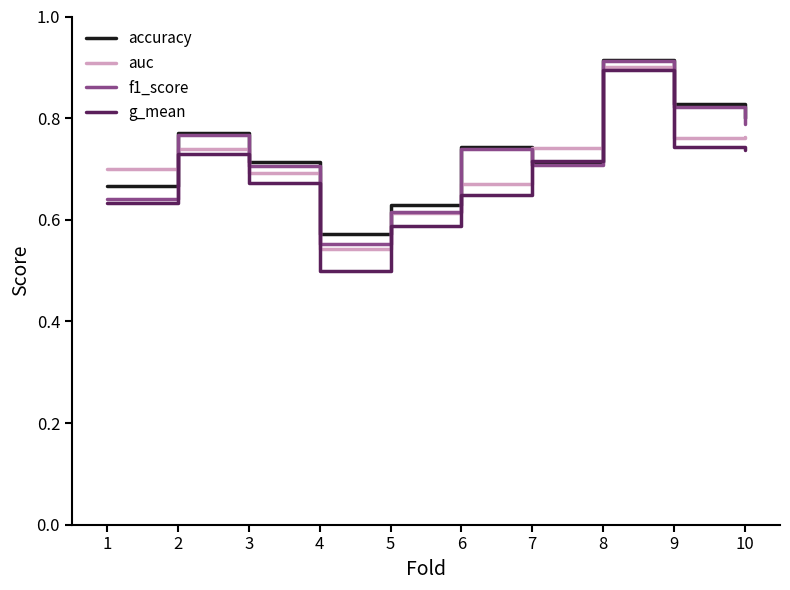

At which category does the chart reach its minimum across all series?

4